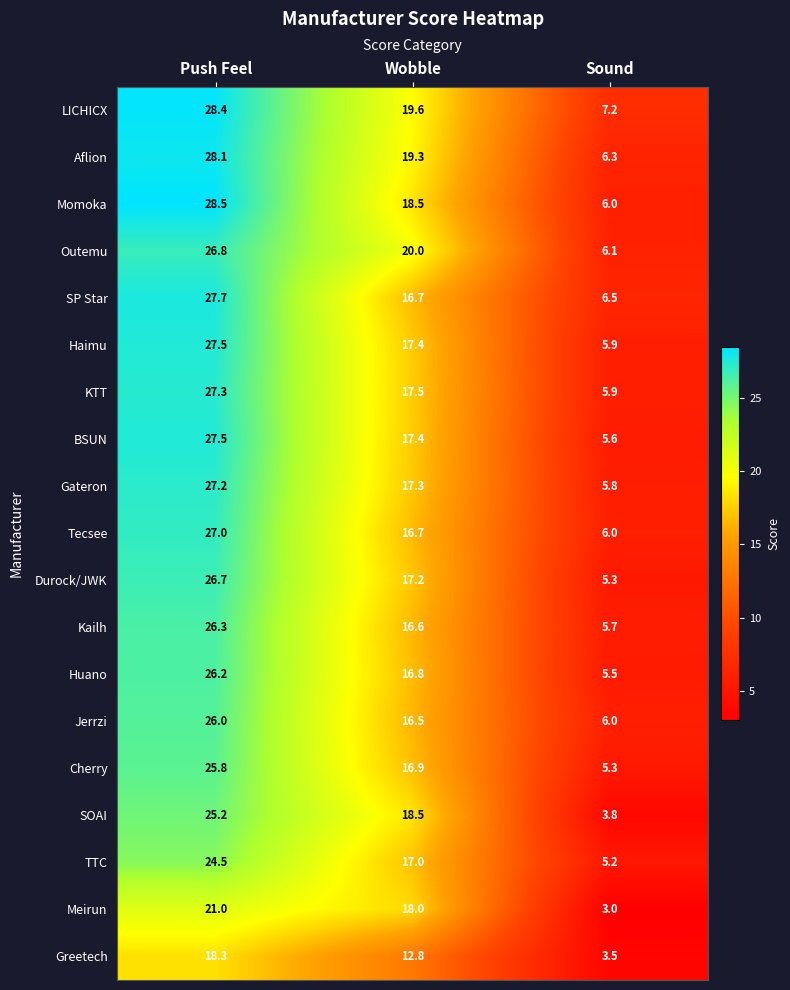

What is the maximum value shown in the chart?

28.5